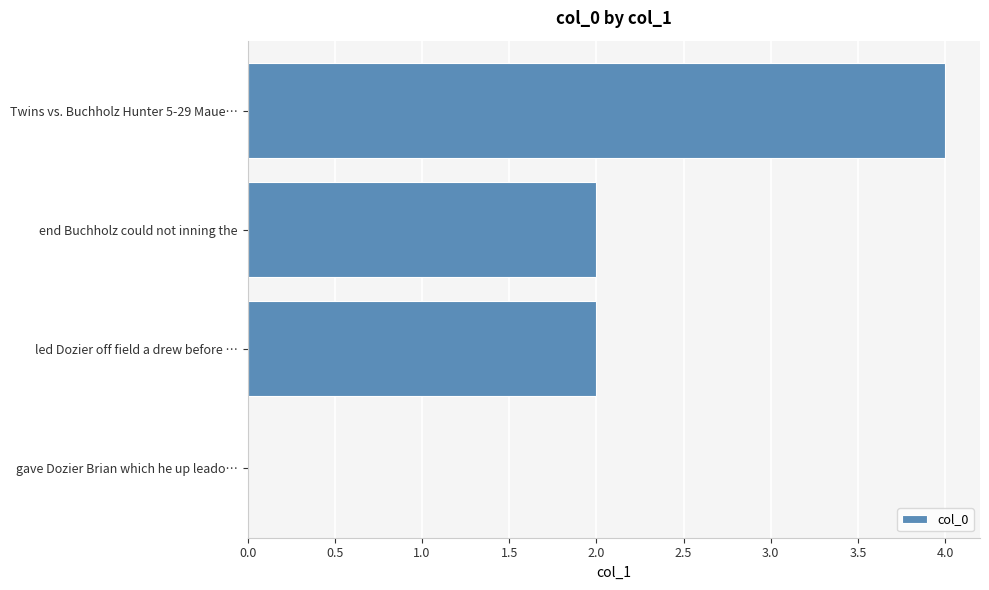

Is it true that the value at gave Dozier Brian which he up leado… is -1?

False